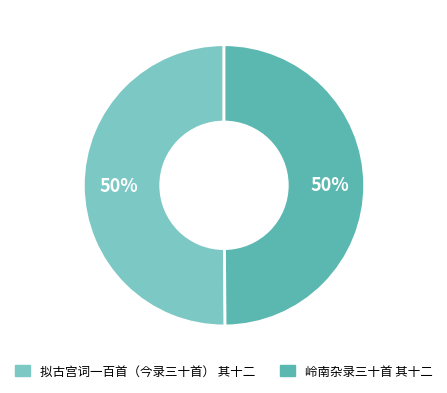

How many slices are in this pie chart?

2